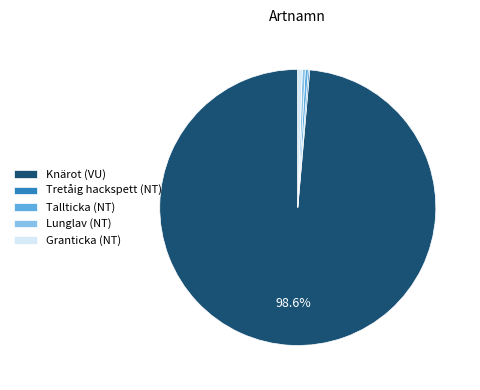

What is the majority slice?

Knärot (VU)